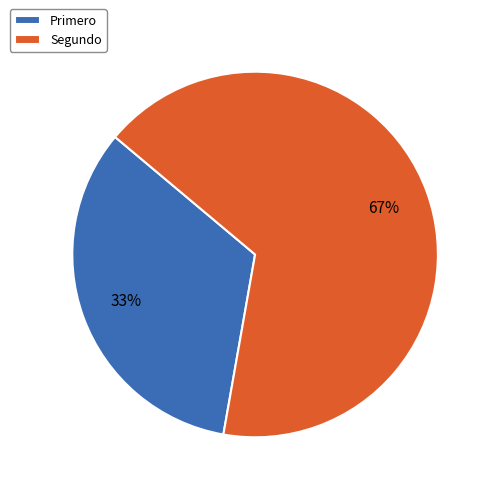

Which slice is the smallest?

Primero